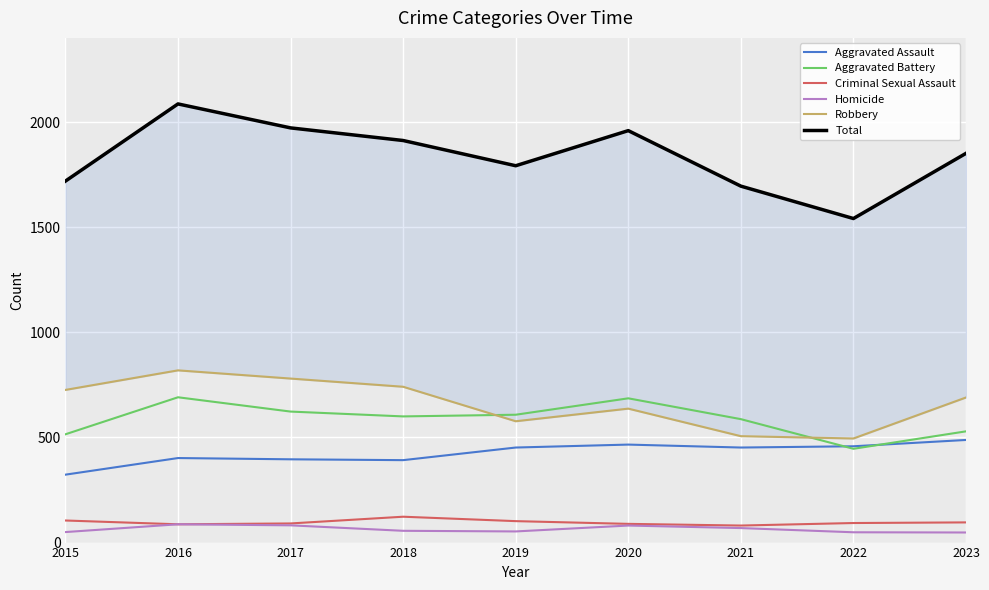

Count the number of data series in this chart.

6